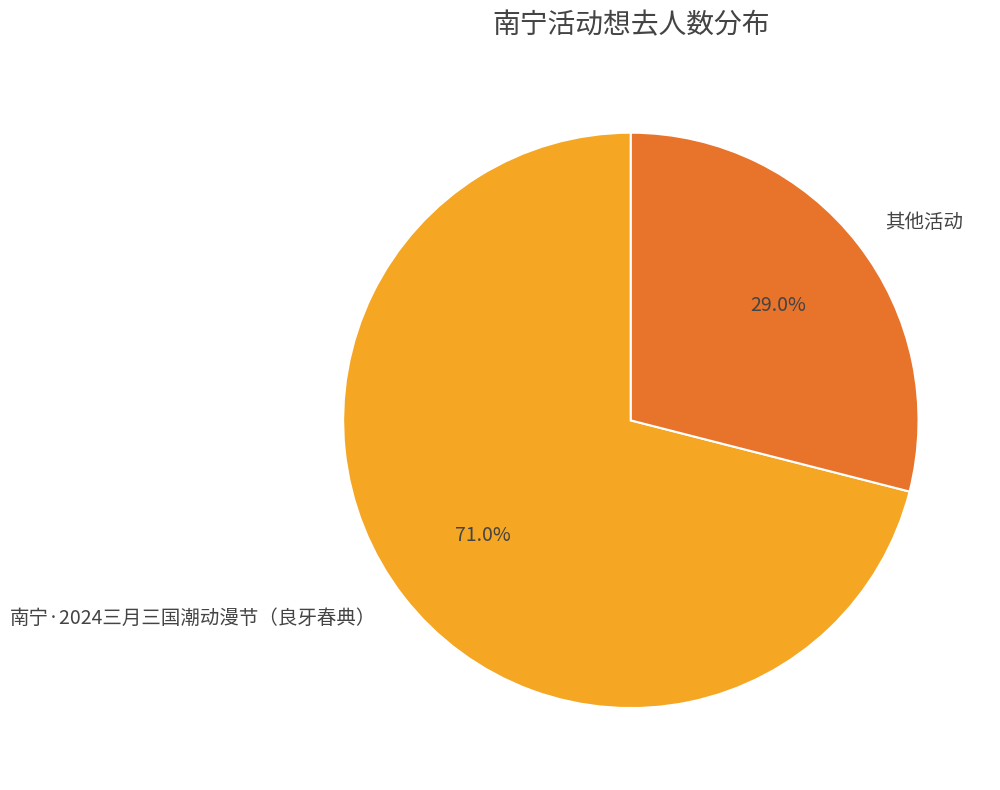

How many segments does this pie chart have?

2